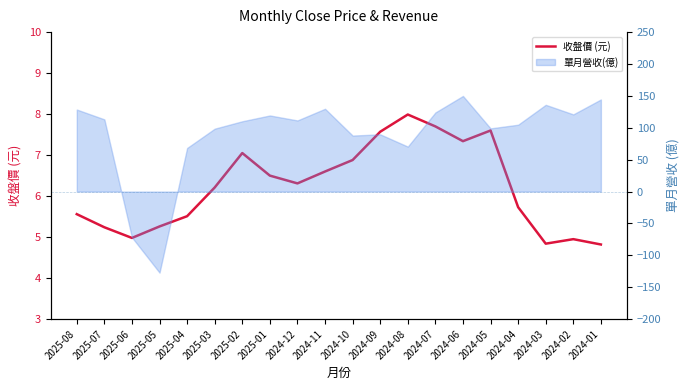

True or false: the data shows 6.2 at 2025-03.

True